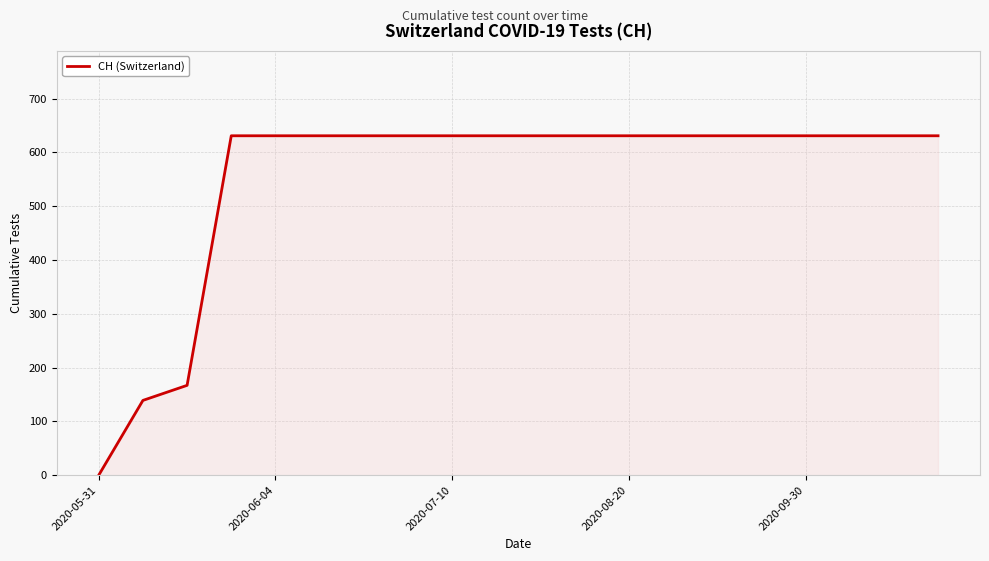

What is the maximum value shown in the chart?

631